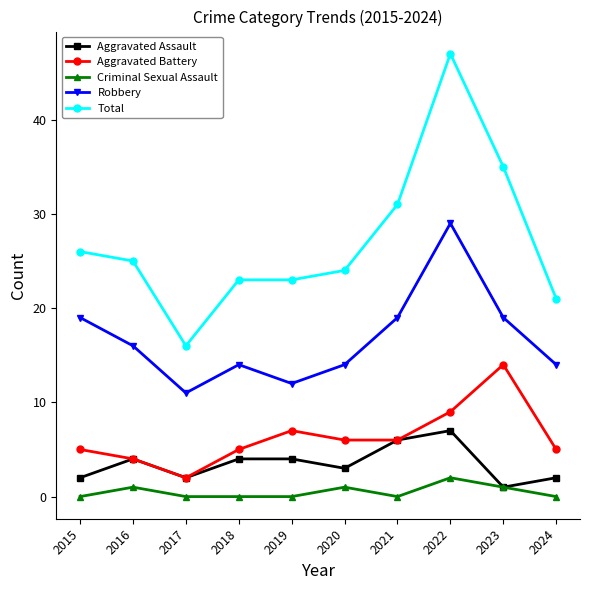

True or false: Criminal Sexual Assault and Aggravated Battery intersect in this chart.

False